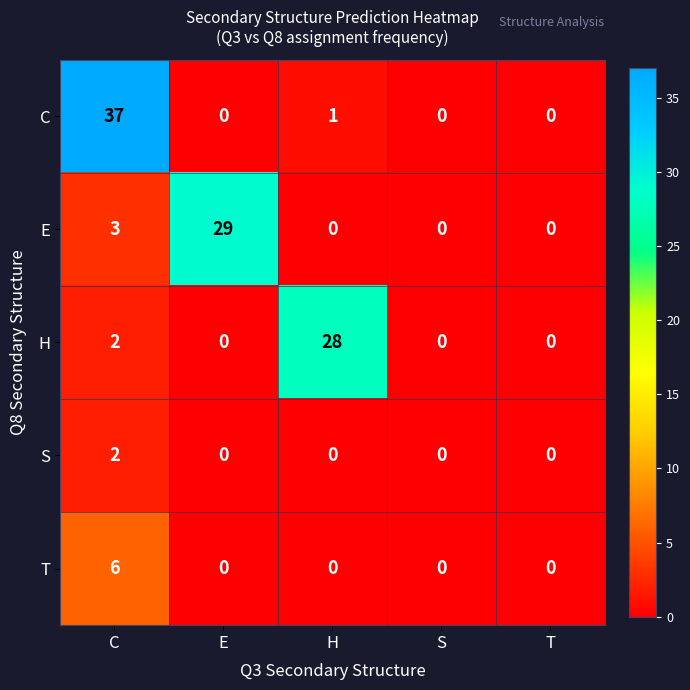

What is the total value across all series at C?

50